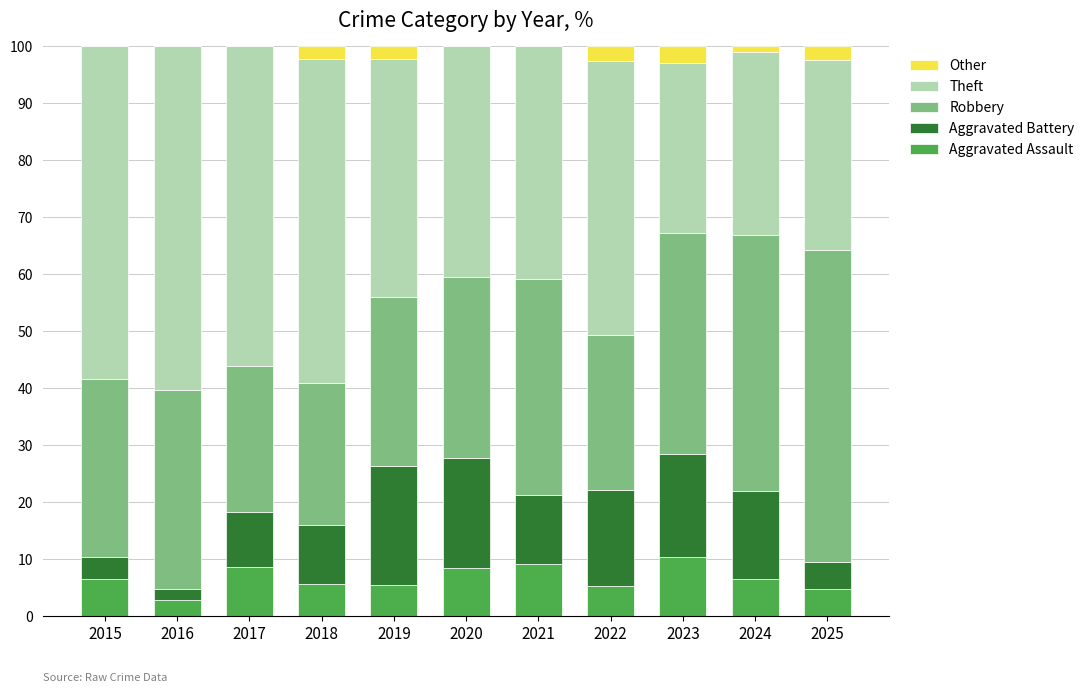

What is the approximate value of Aggravated Assault at 2025?

4.8